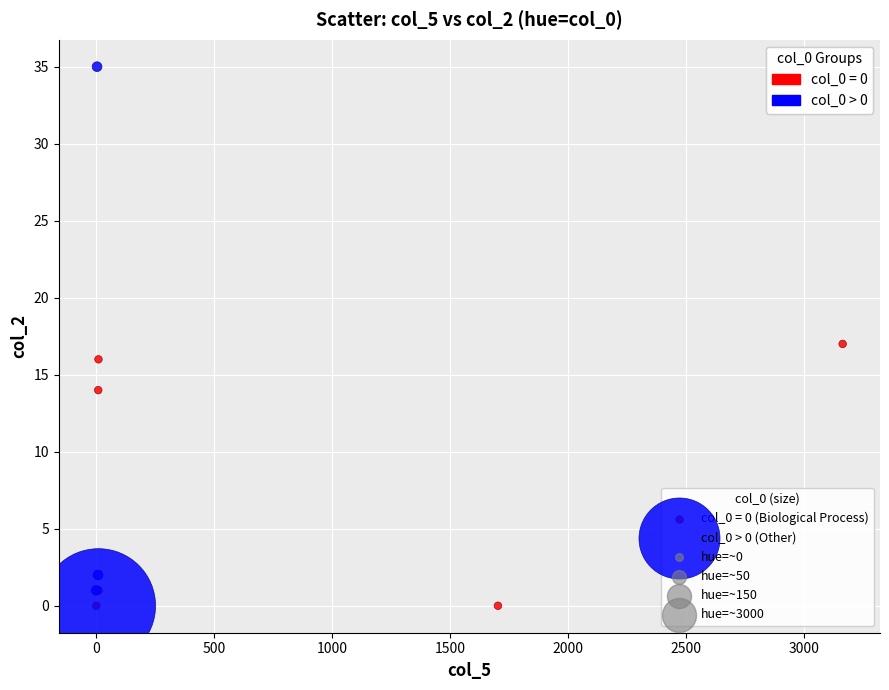

Which series contains the highest Y value?

col_0 > 0 (Other)